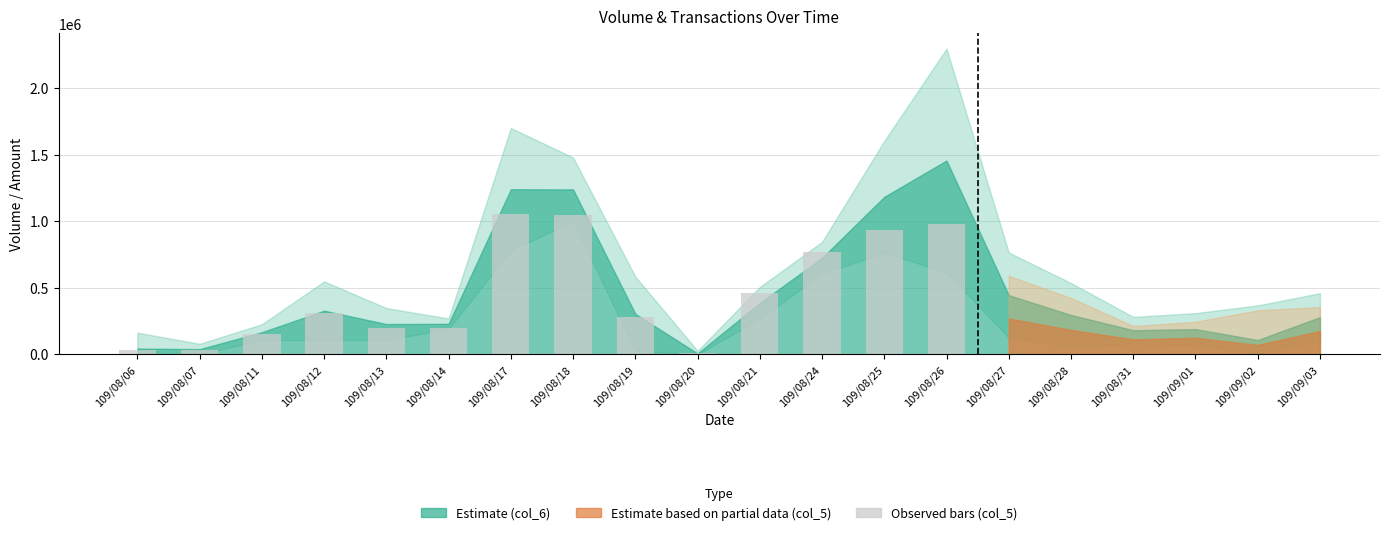

What is the greatest value displayed?

1056000